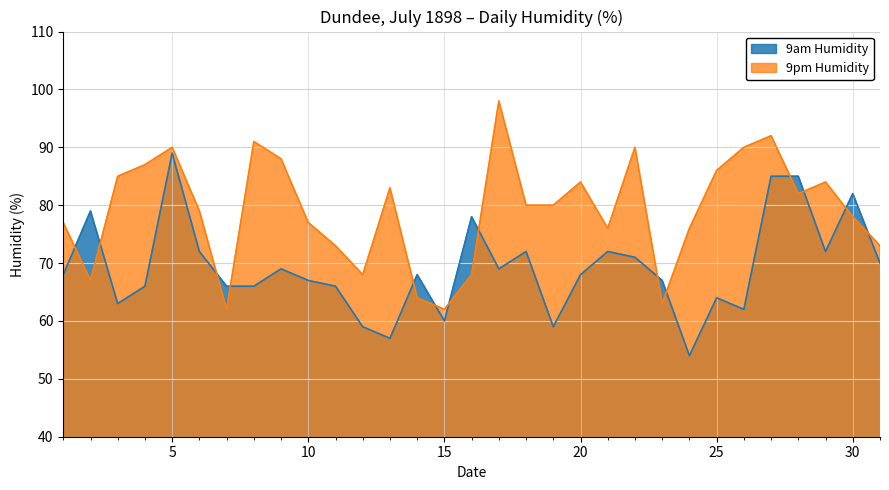

The 9am Humidity series shows 53 at 2. True or false?

False